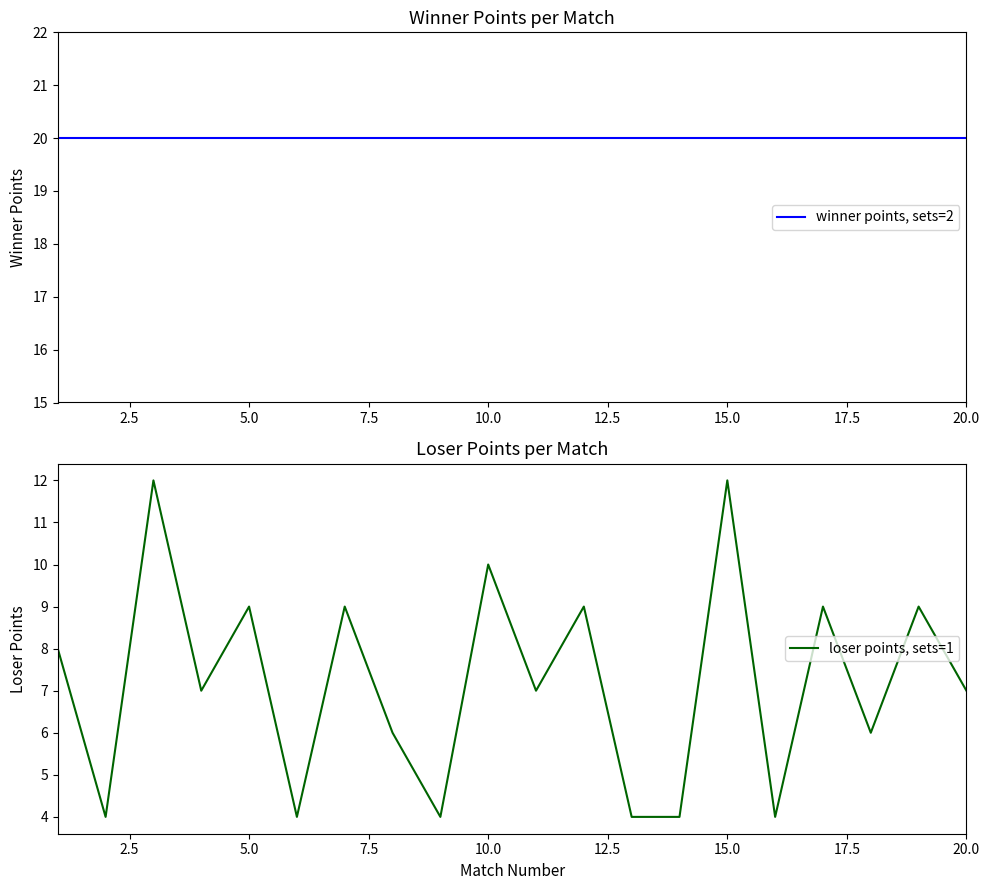

Reading right to left, list all the values displayed in this chart.

winner points, sets=2: 20	20	20	20	20	20	20	20	20	20	20	20	20	20	20	20	20	20	20	20
loser points, sets=1: 7	9	6	9	4	12	4	4	9	7	10	4	6	9	4	9	7	12	4	8